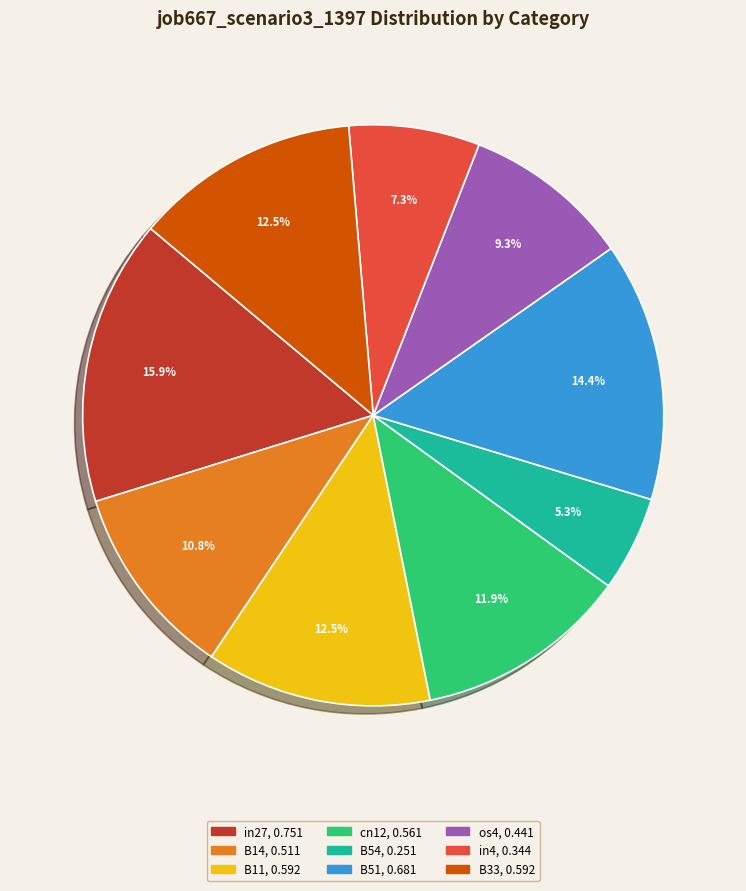

To the nearest percent, what percentage of the pie is B14?

11%